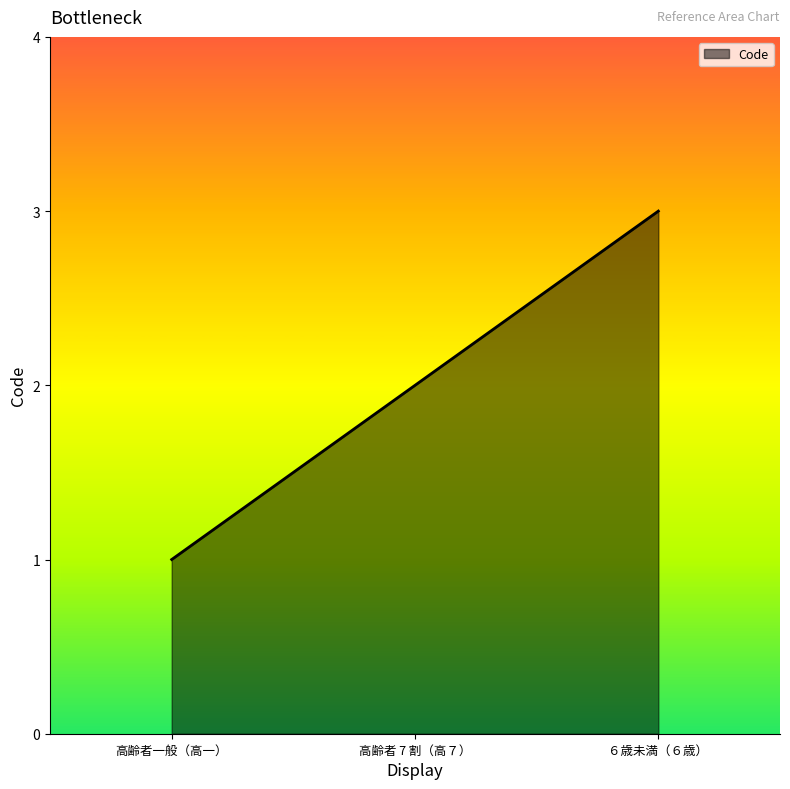

What is the maximum value shown in the chart?

3